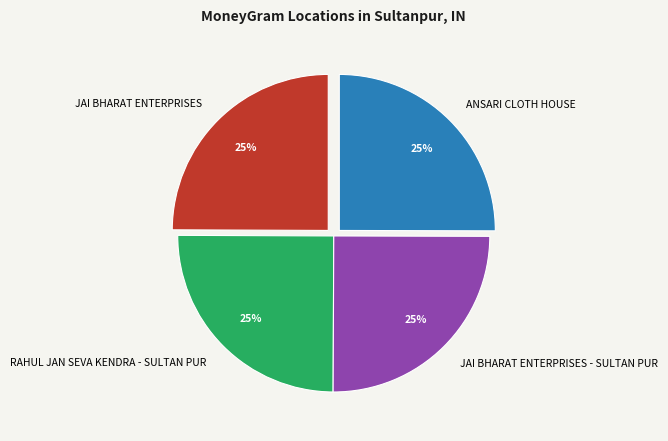

What is the ratio of the value at JAI BHARAT ENTERPRISES - SULTAN PUR to the value at ANSARI CLOTH HOUSE?

1.0